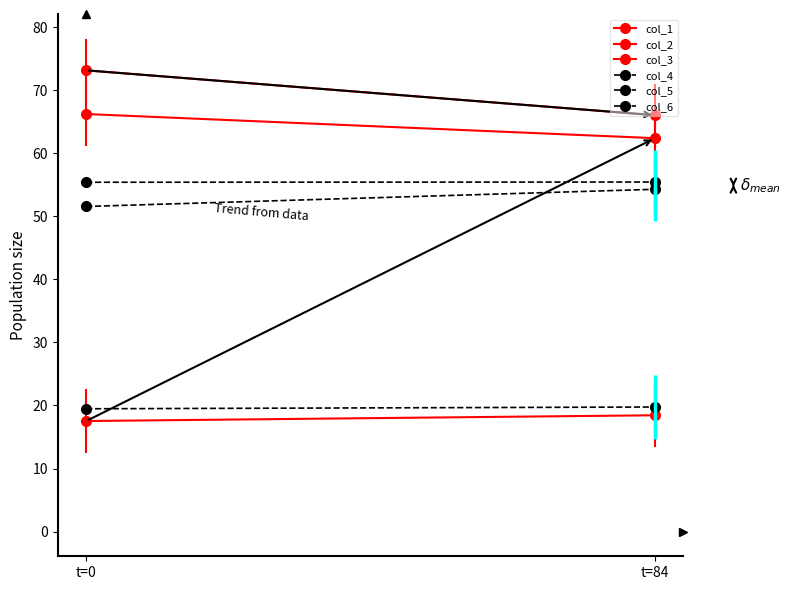

What is the minimum value for col_3?

66.0